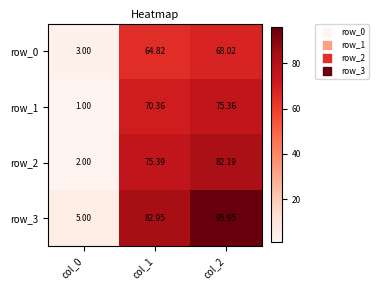

Where is row_0 nearest to the value 35?

col_1